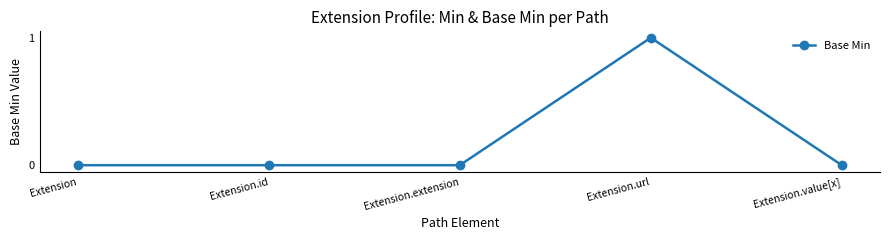

True or false: the data shows 1 at Extension.

False